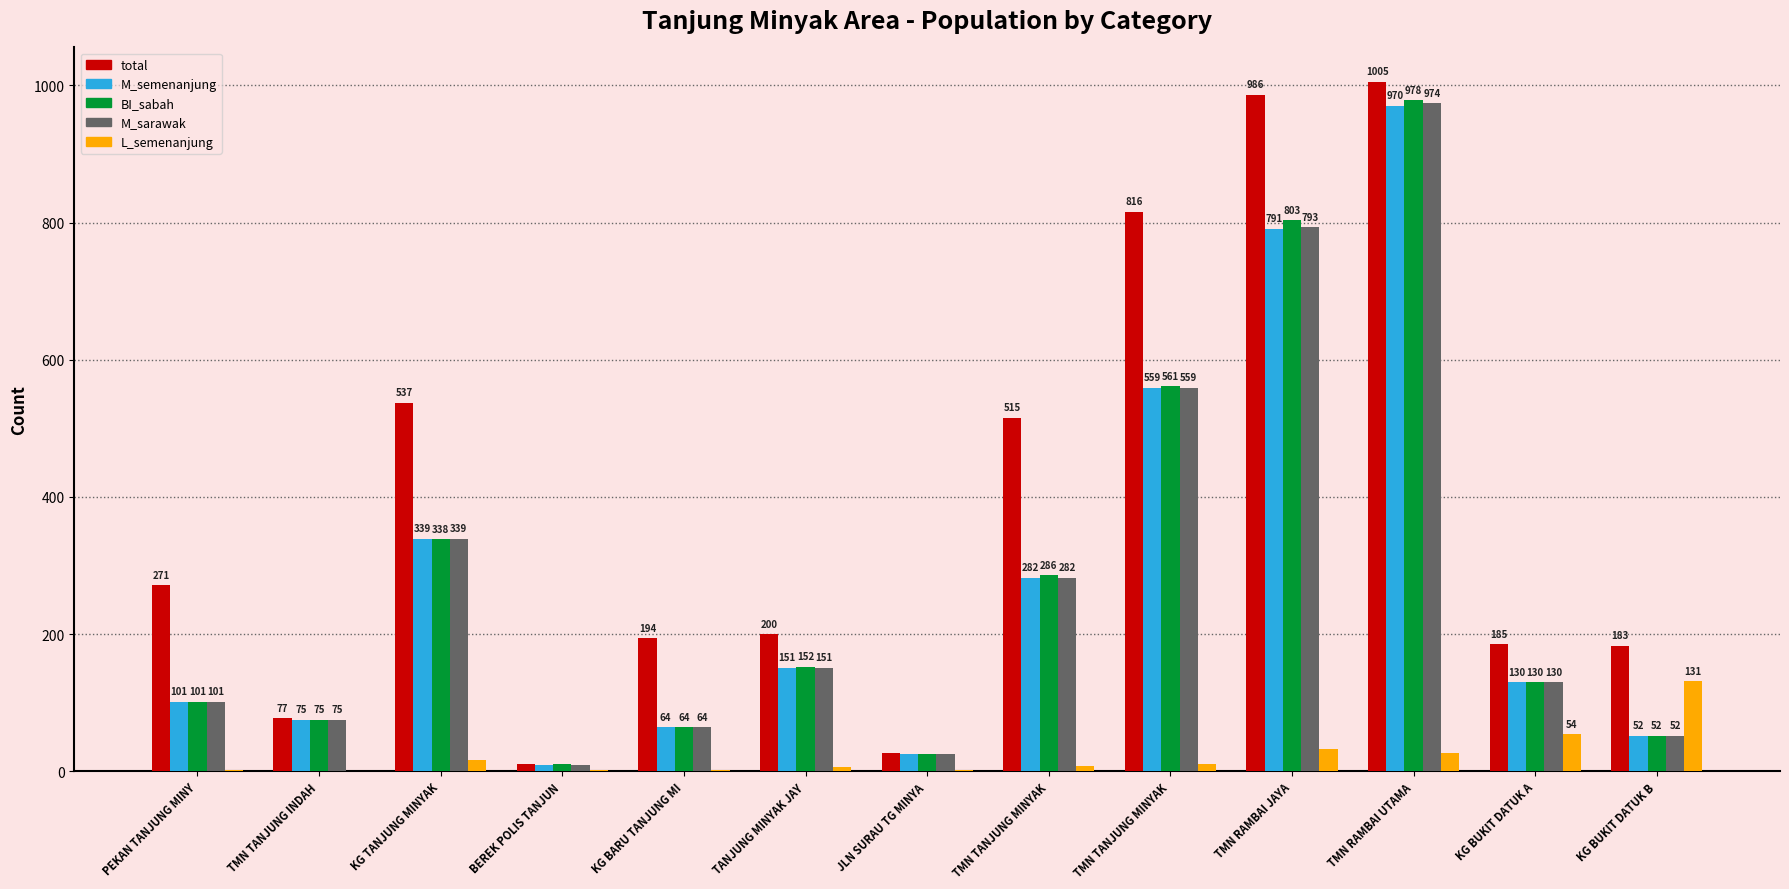

Which series has the largest total across all categories?

total